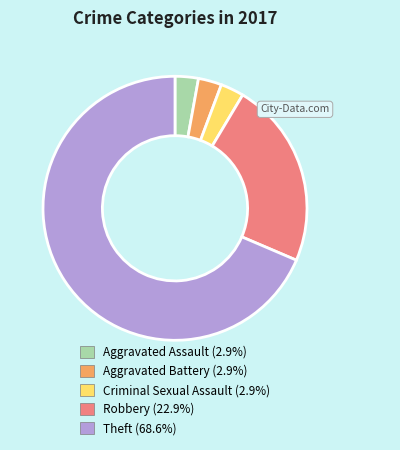

Approximately how many times larger is the value at Robbery (22.9%) compared to Theft (68.6%)?

0.3